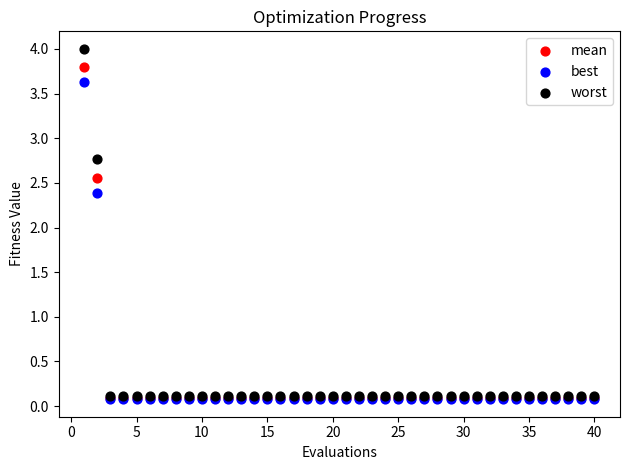

In the worst series, what Y value is closest to 2?

2.8